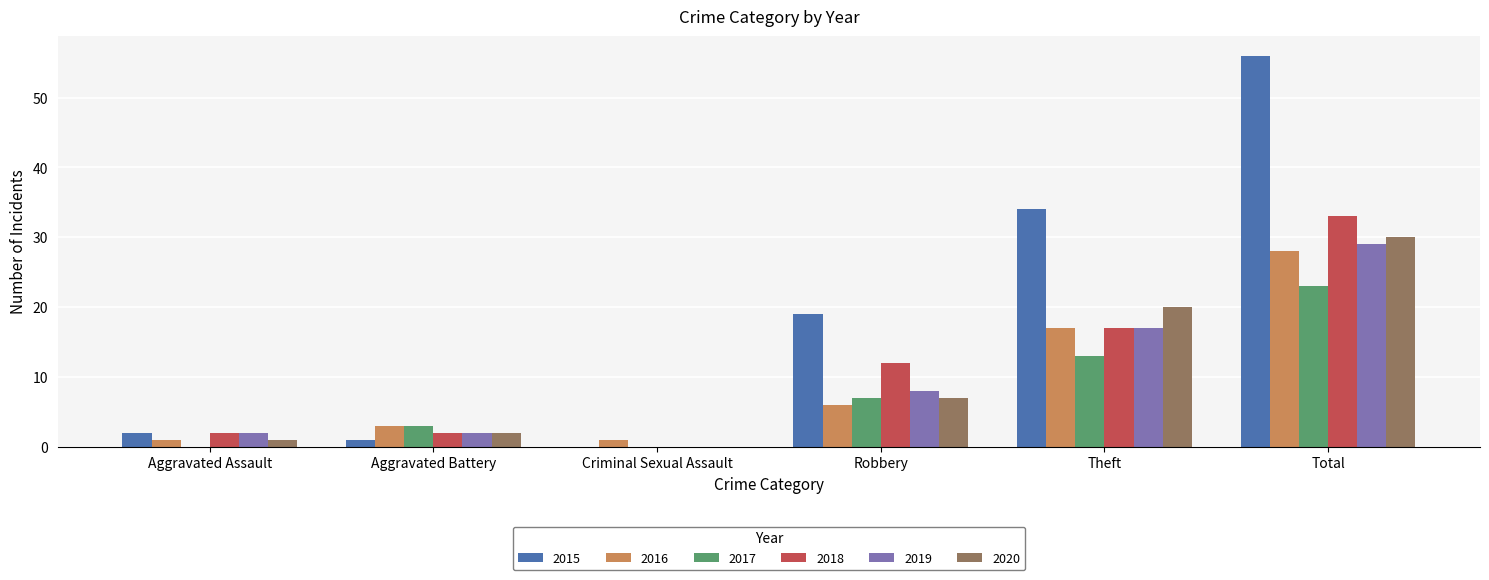

Read the 2019 value at Robbery, to the nearest 5.

10